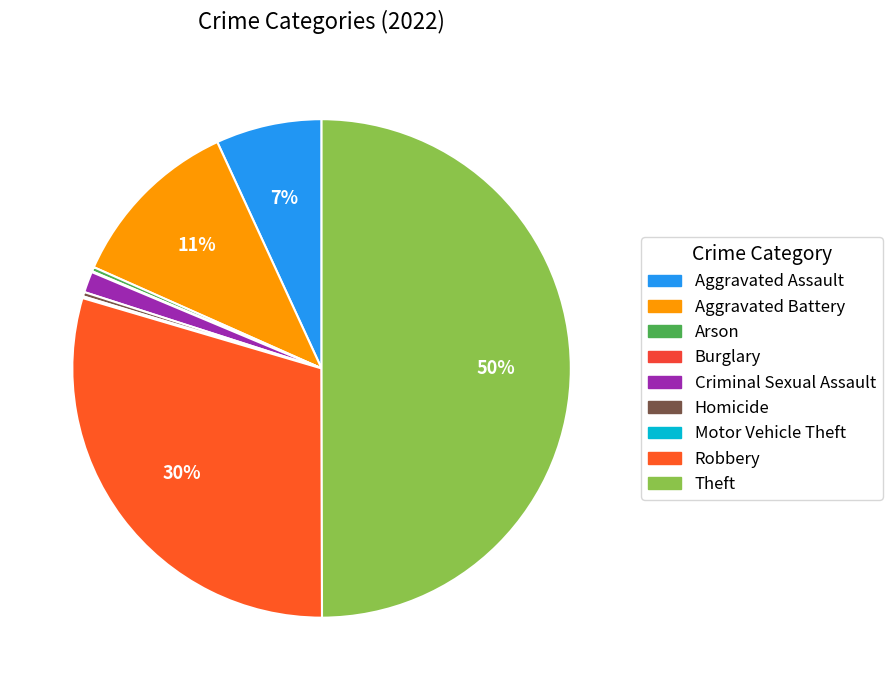

What percentage is the Aggravated Assault slice, to the nearest percent?

7%